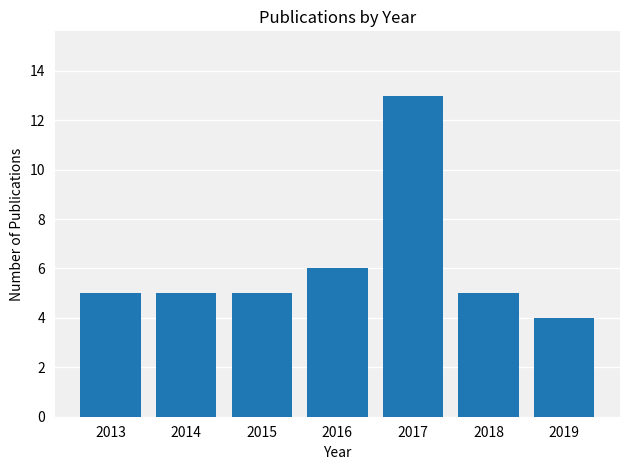

Does the chart contain stacked bars?

No